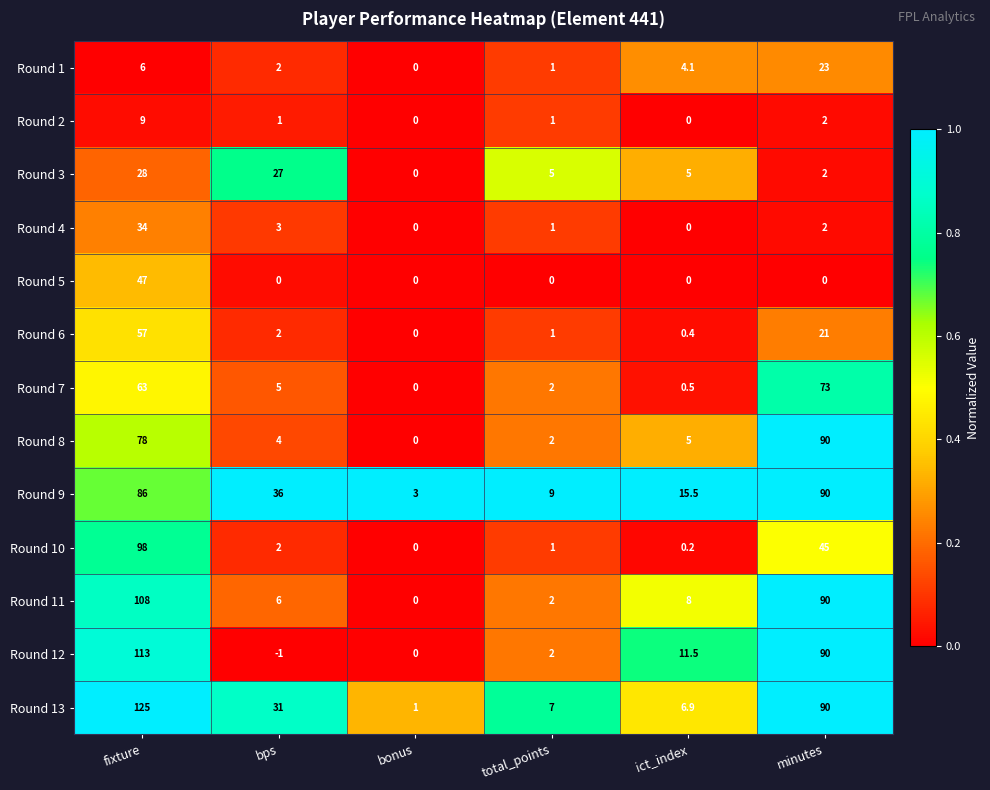

List the labels in order of Round 6 value, smallest first.

bonus, ict_index, total_points, bps, minutes, fixture